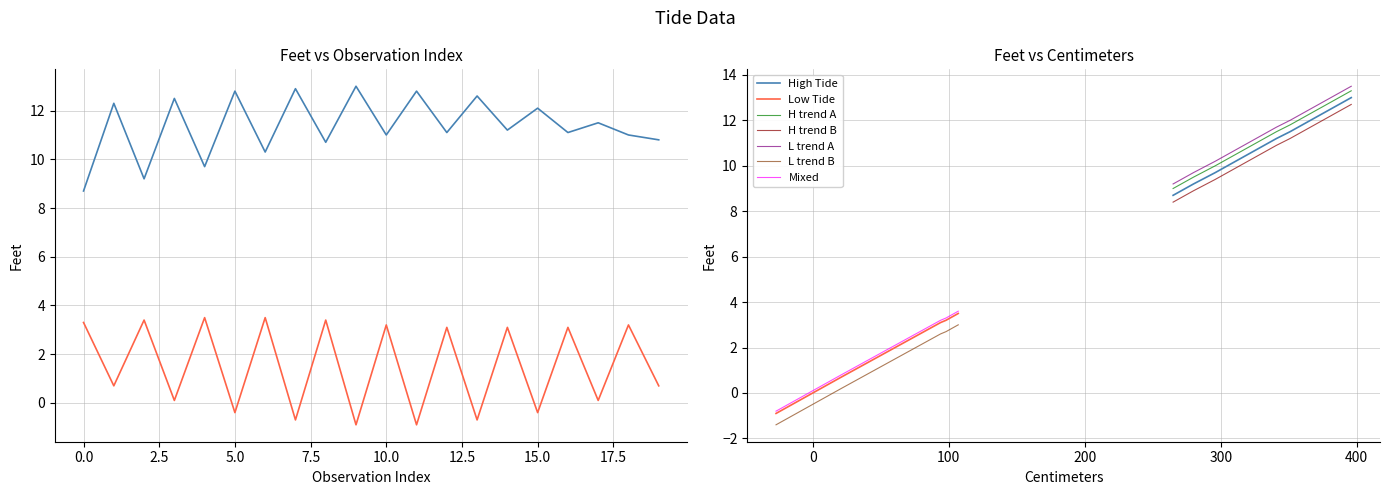

How many values in the Low Tide series exceed 3?

10